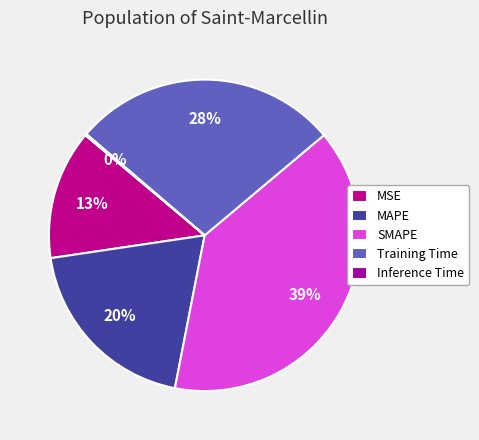

True or false: Training Time accounts for 28% of the total.

True